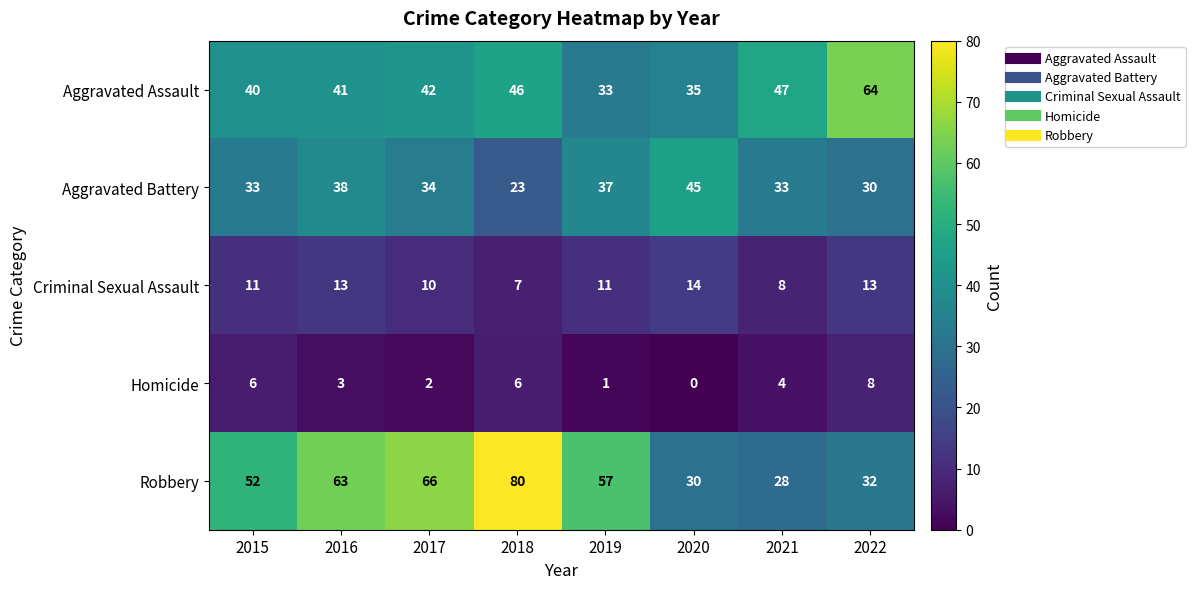

At which label does Aggravated Battery reach its minimum?

2018